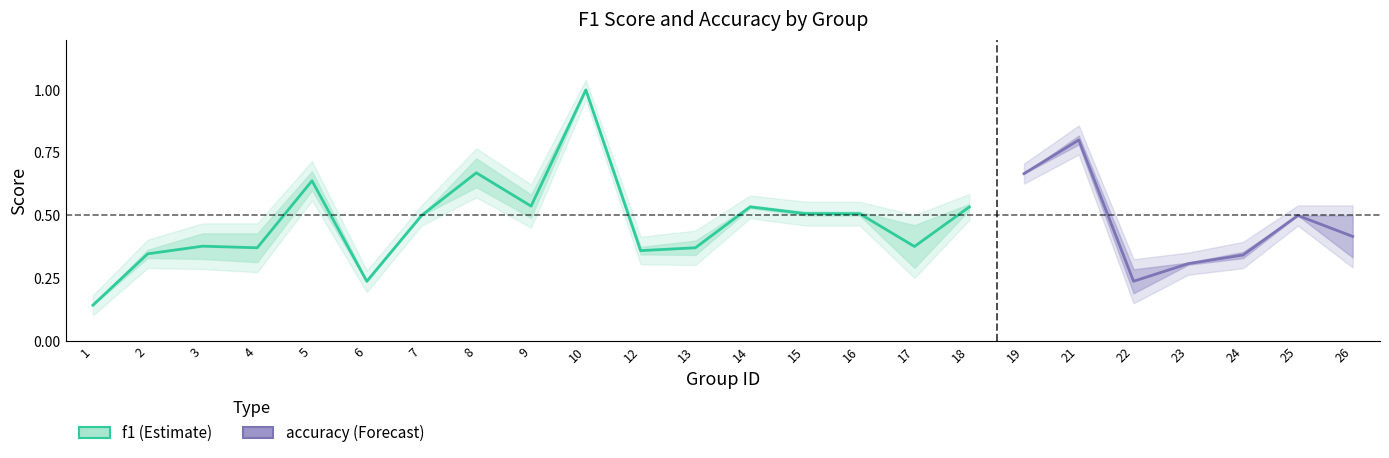

What are all the series names shown in the legend?

f1, accuracy